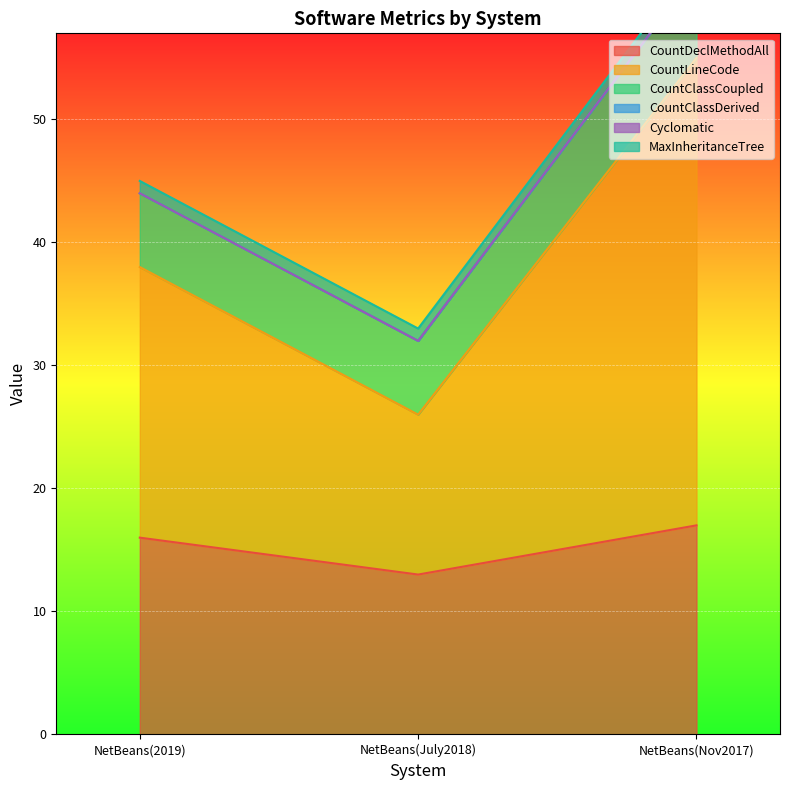

What are all the series names shown in the legend?

CountDeclMethodAll, CountLineCode, CountClassCoupled, CountClassDerived, Cyclomatic, MaxInheritanceTree